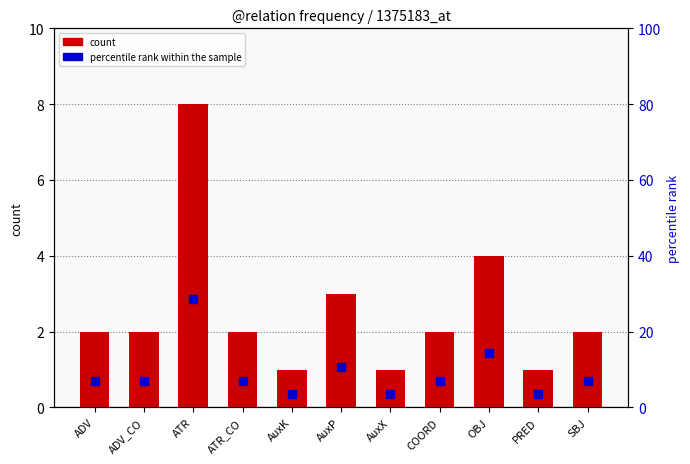

Which series has the largest total across all categories?

percentile rank within the sample